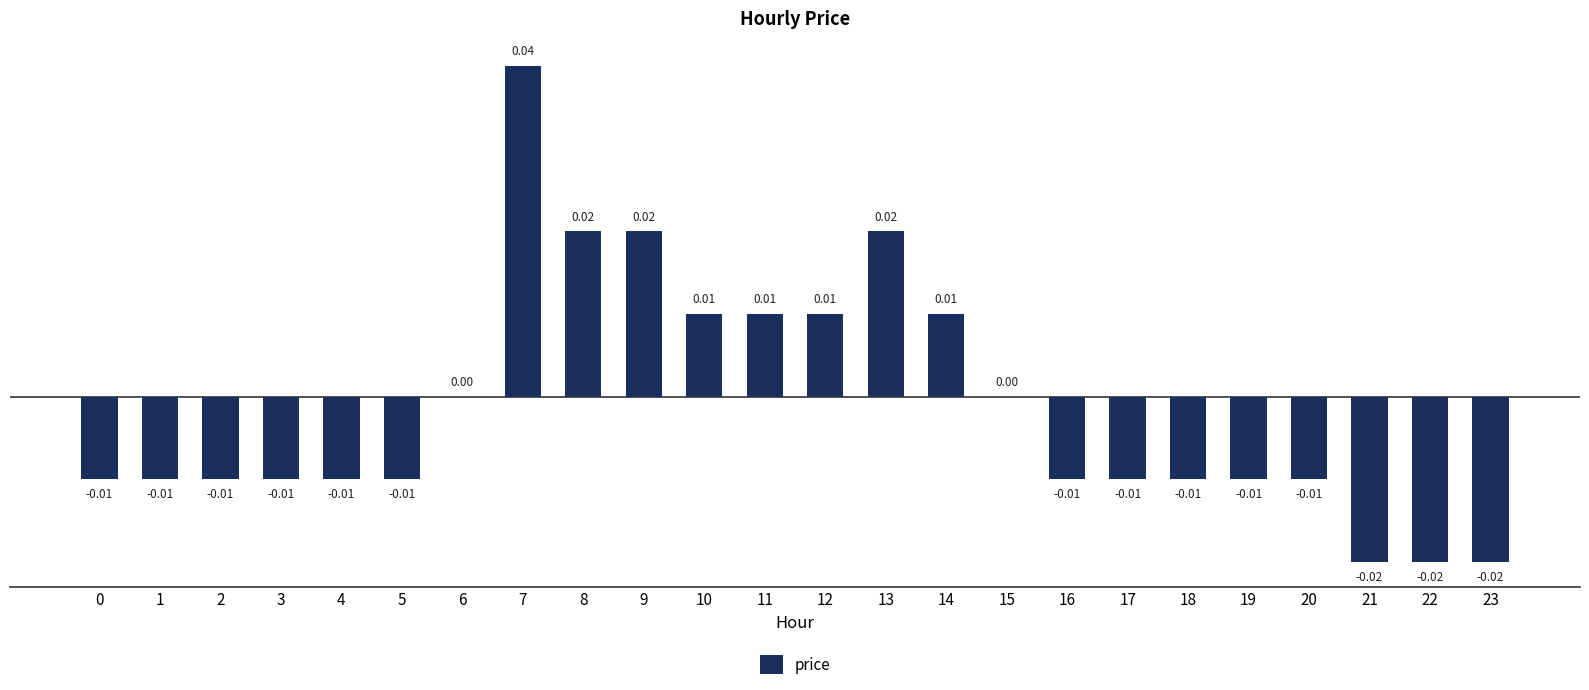

Between 7 and 16, which is larger?

7